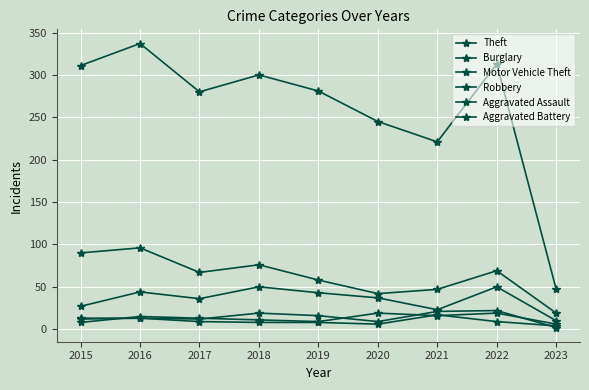

At which label does Motor Vehicle Theft reach its minimum?

2023